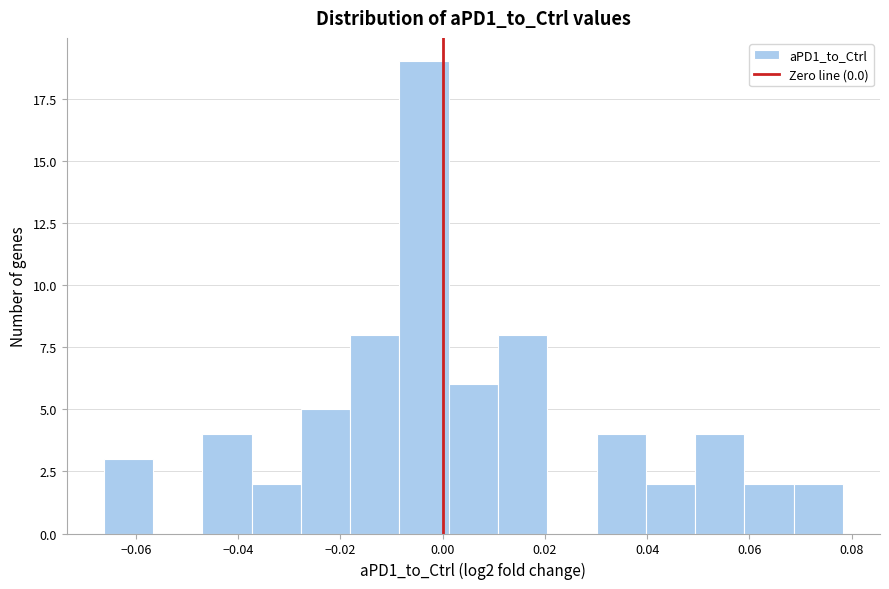

Which range on the x-axis has the tallest bar?

-0.008 to 0.002